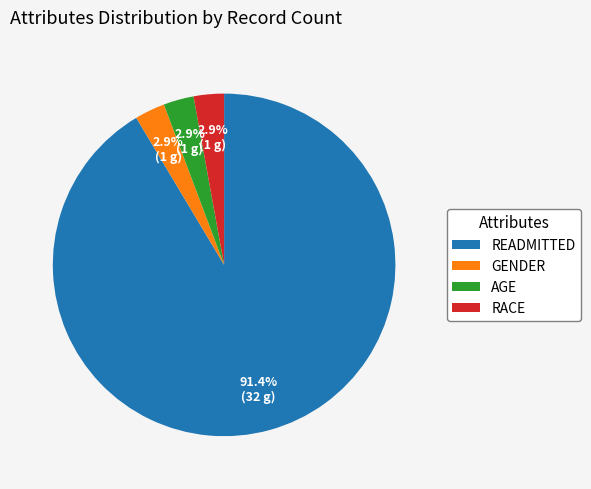

Which slice is the largest?

READMITTED